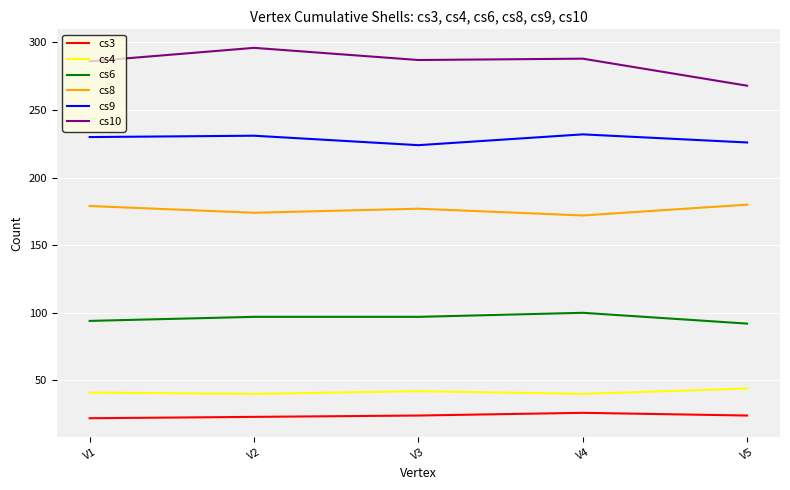

What is the sum of the cs8 values at V4 and V2?

346